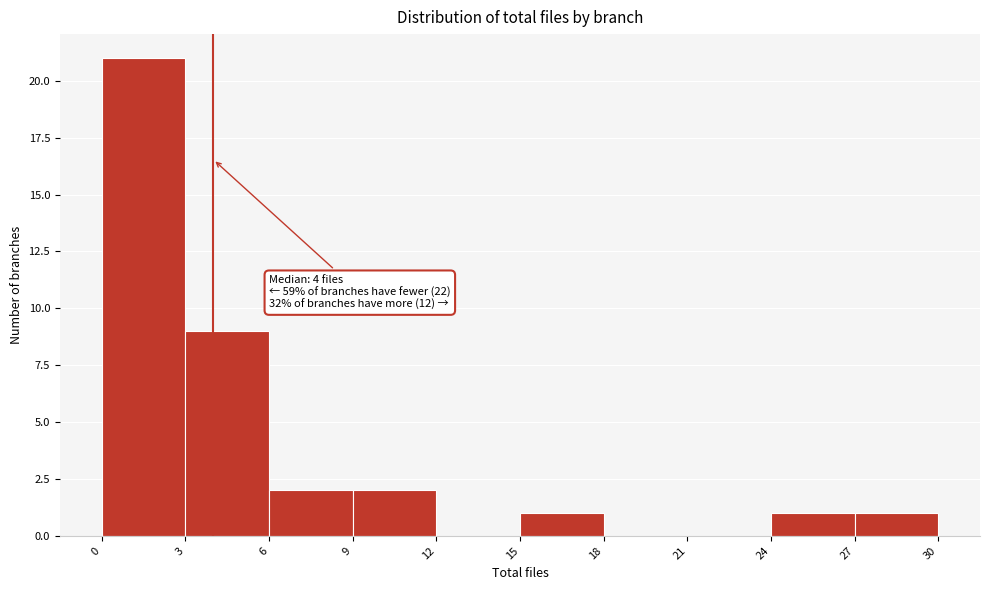

Which range on the x-axis has the tallest bar?

0 to 3